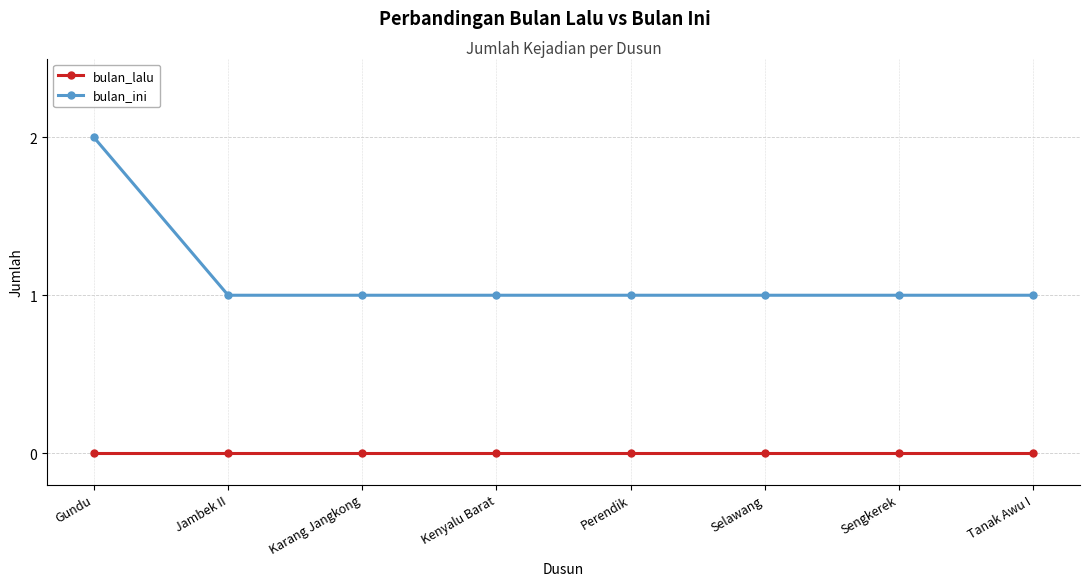

How many distinct data groups are displayed?

2